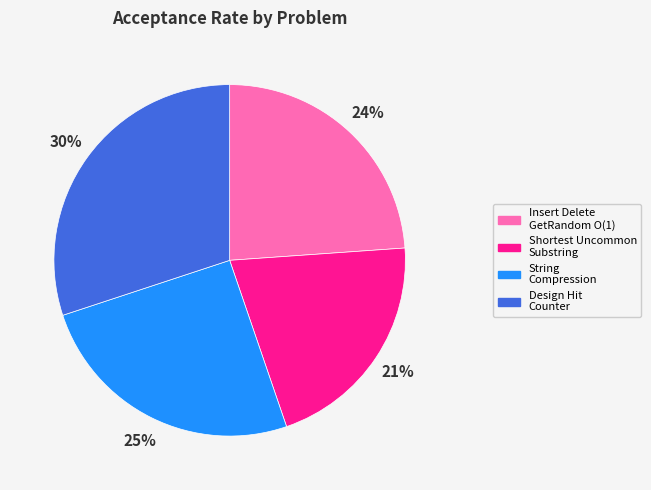

To the nearest percent, what is the difference between the largest and smallest slice percentages?

9%